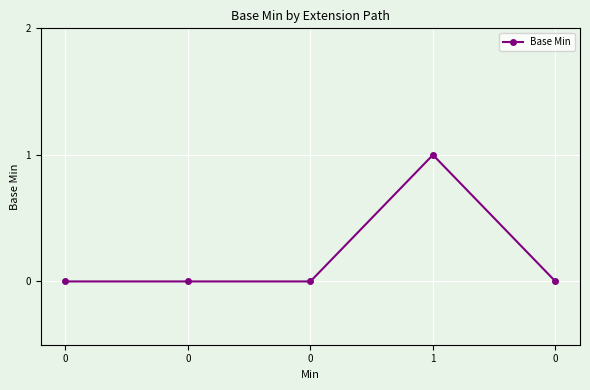

Is it true that the value at 0 is 0?

True